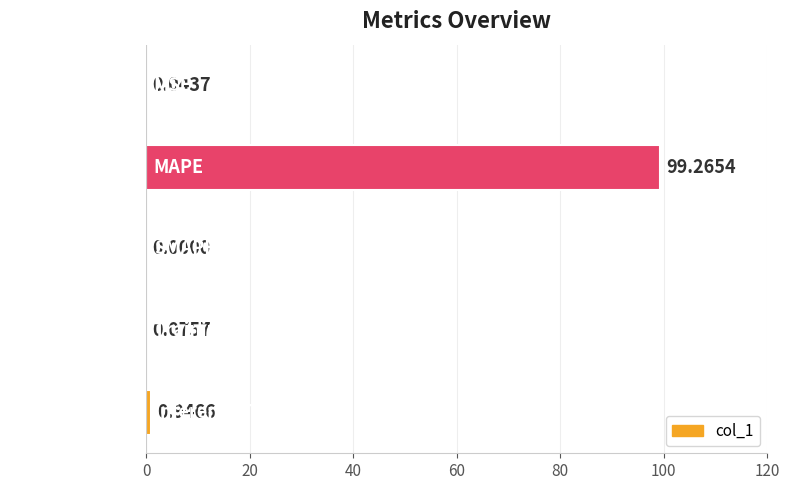

What is the sum of all values?

100.3